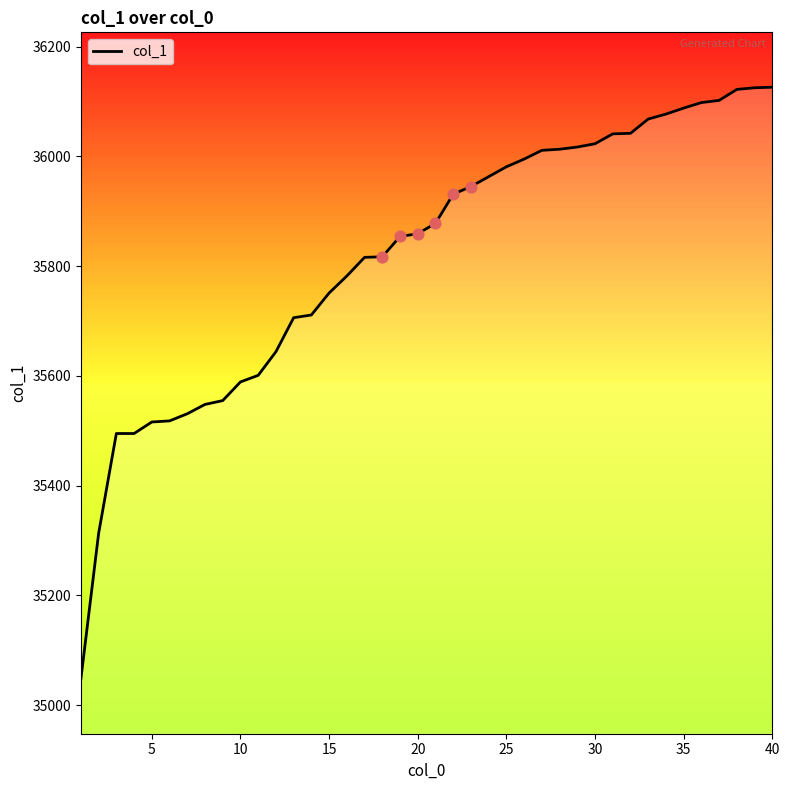

What is the minimum value shown in the chart?

35048